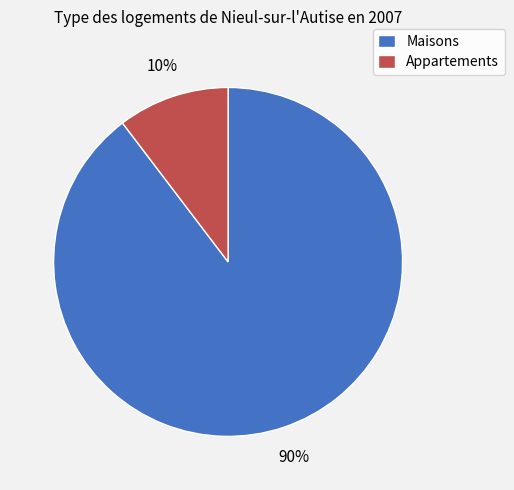

To the nearest percent, what is the average slice percentage?

50%